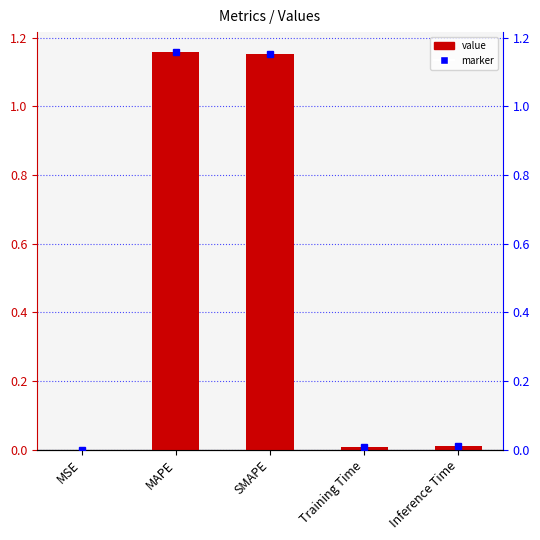

Where is the data nearest to the value 0?

MSE